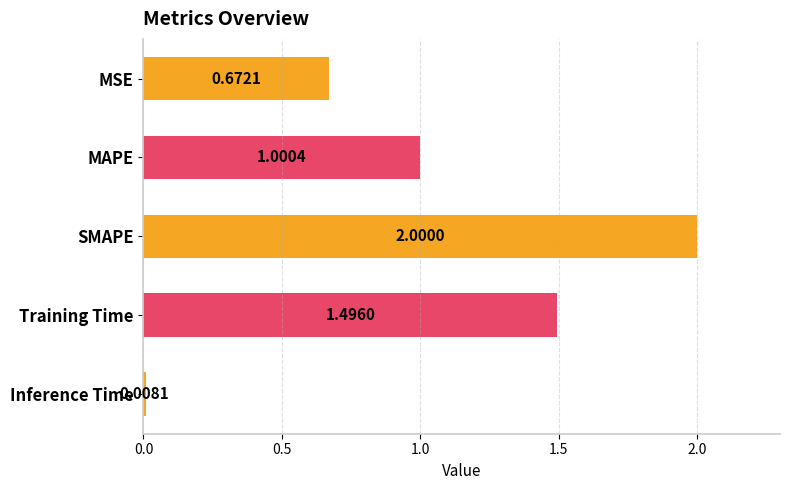

What is the maximum value shown in the chart?

2.0